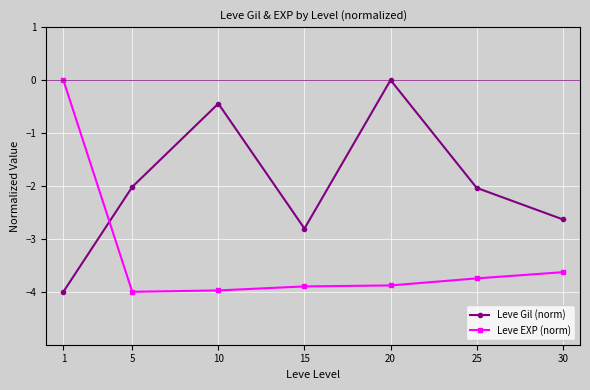

How many lines are shown in the chart?

2